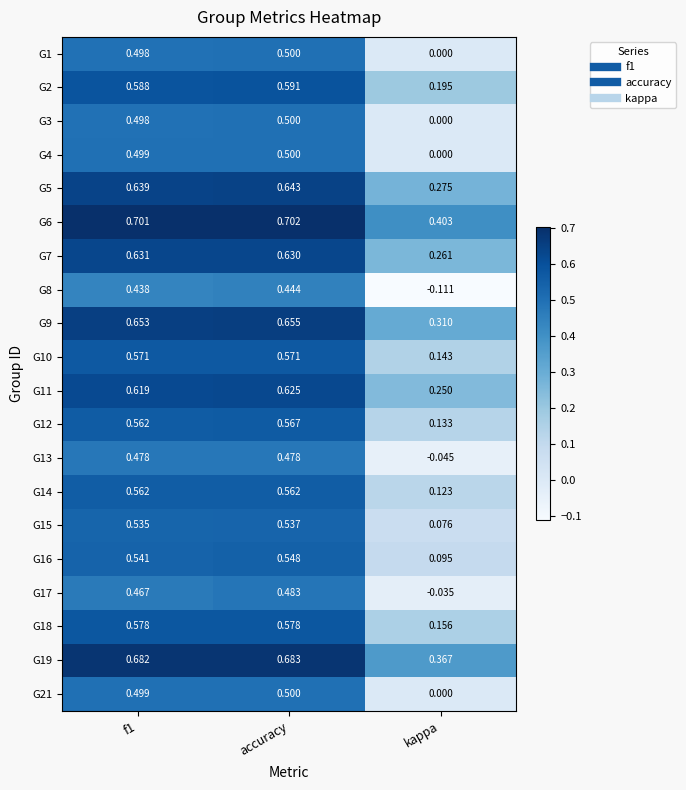

At which category is the sum across all series the highest?

accuracy